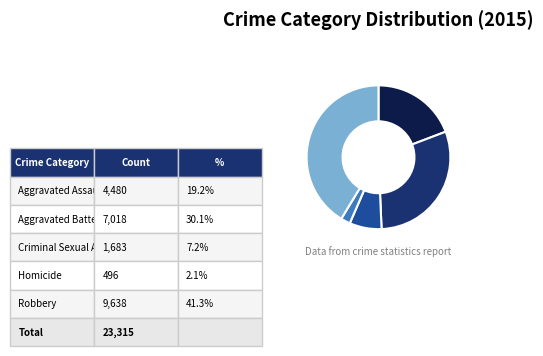

Does any single category account for the majority?

No